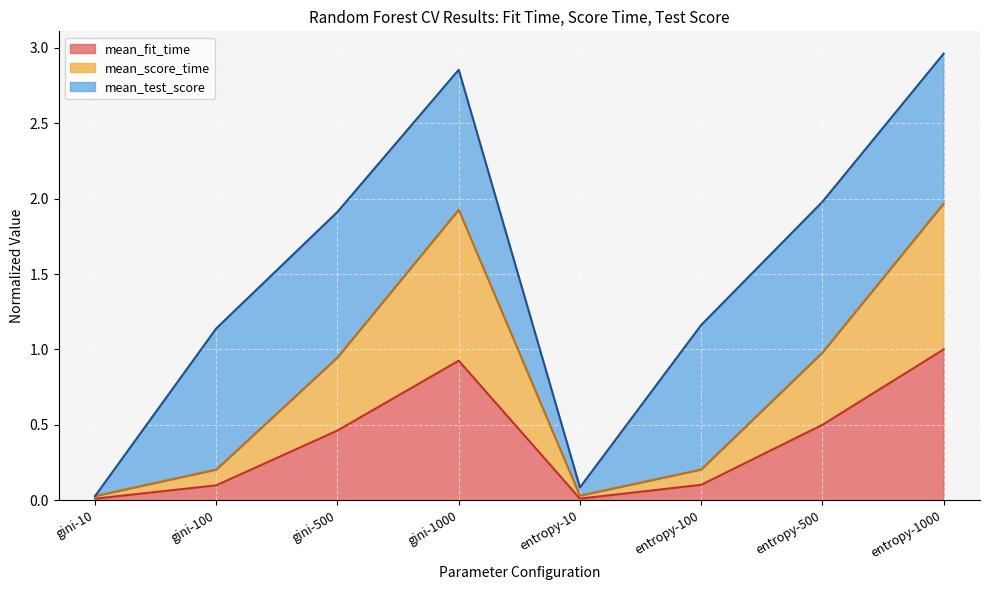

What is the sum of the mean_fit_time values at entropy-500 and gini-1000?

1.4